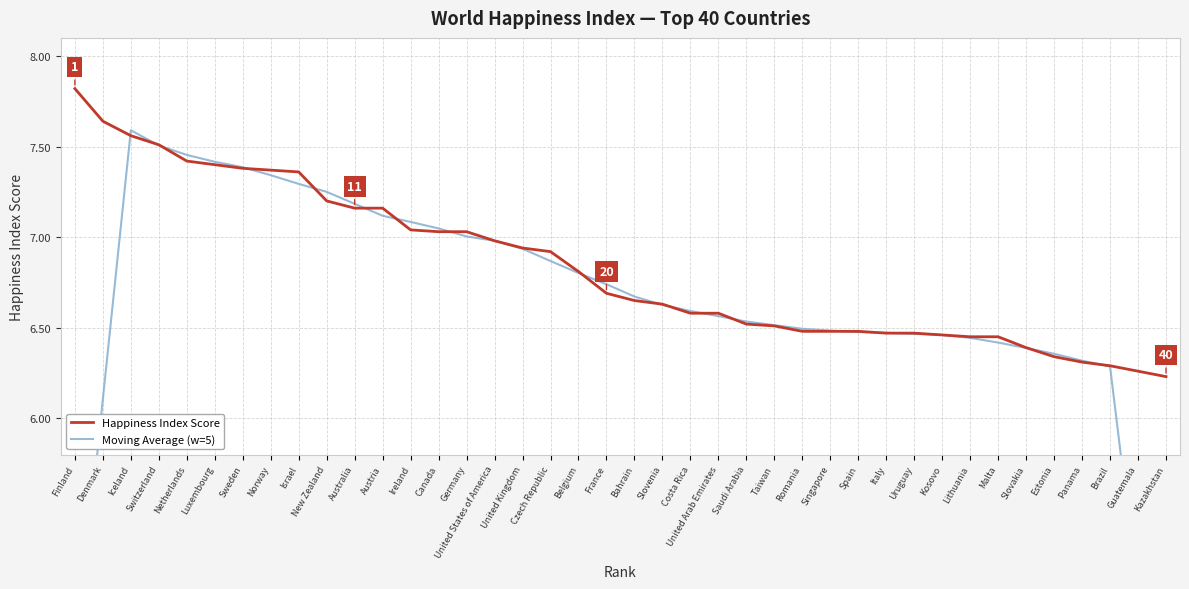

Which has a higher value, Israel or Slovenia?

Israel